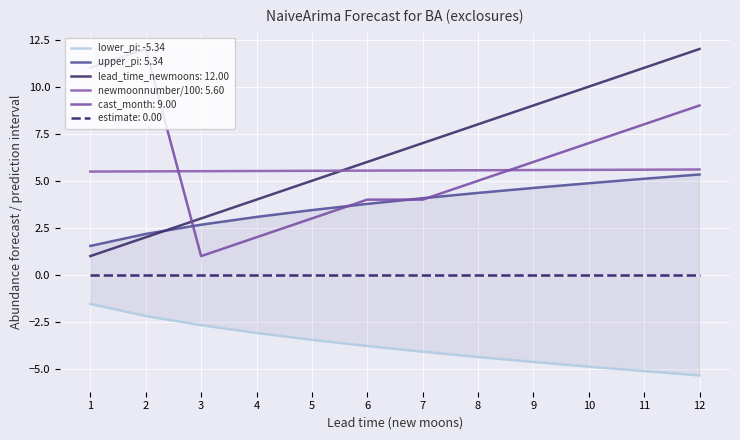

True or false: lower_pi has a value of -2.7 at 3.

True